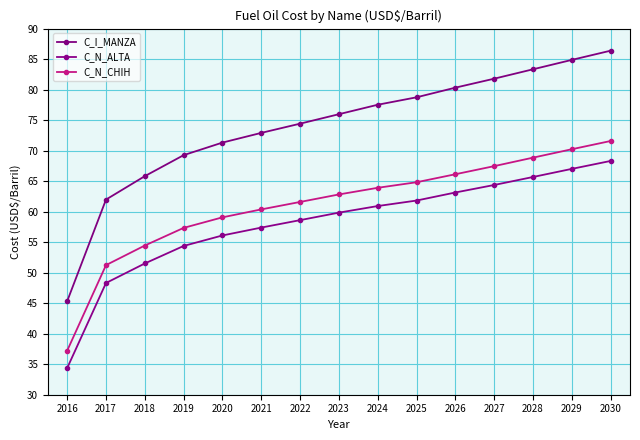

What are all the series names shown in the legend?

C_I_MANZA, C_N_ALTA, C_N_CHIH